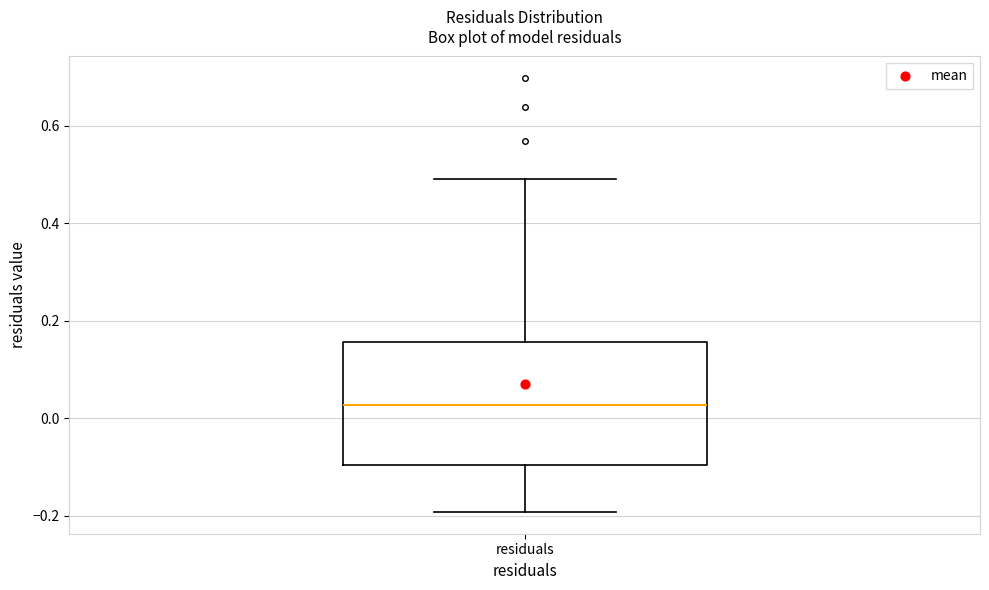

Transcribe this box plot: give where the median line is, the range the box spans, and where the two whiskers end, as read against the y-axis. The values are not printed on the chart, so give them approximately, as read against the axis.

median 0.02, box -0.10 to 0.16, whiskers -0.20 to 0.50